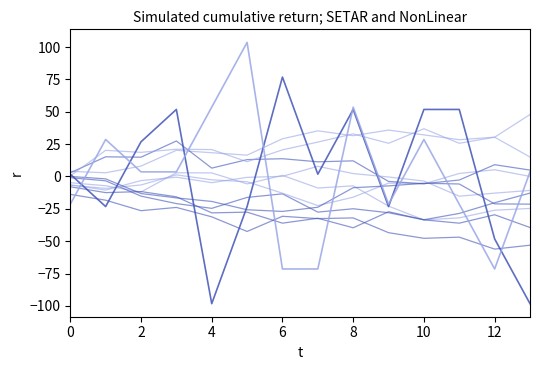

How many lines are shown in the chart?

12